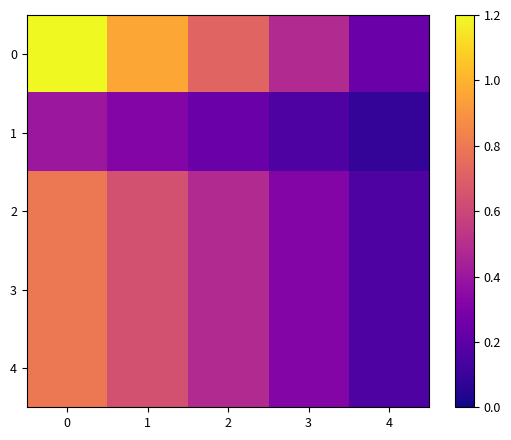

At 1, list the series in order from largest to smallest.

0, 2, 3, 4, 1